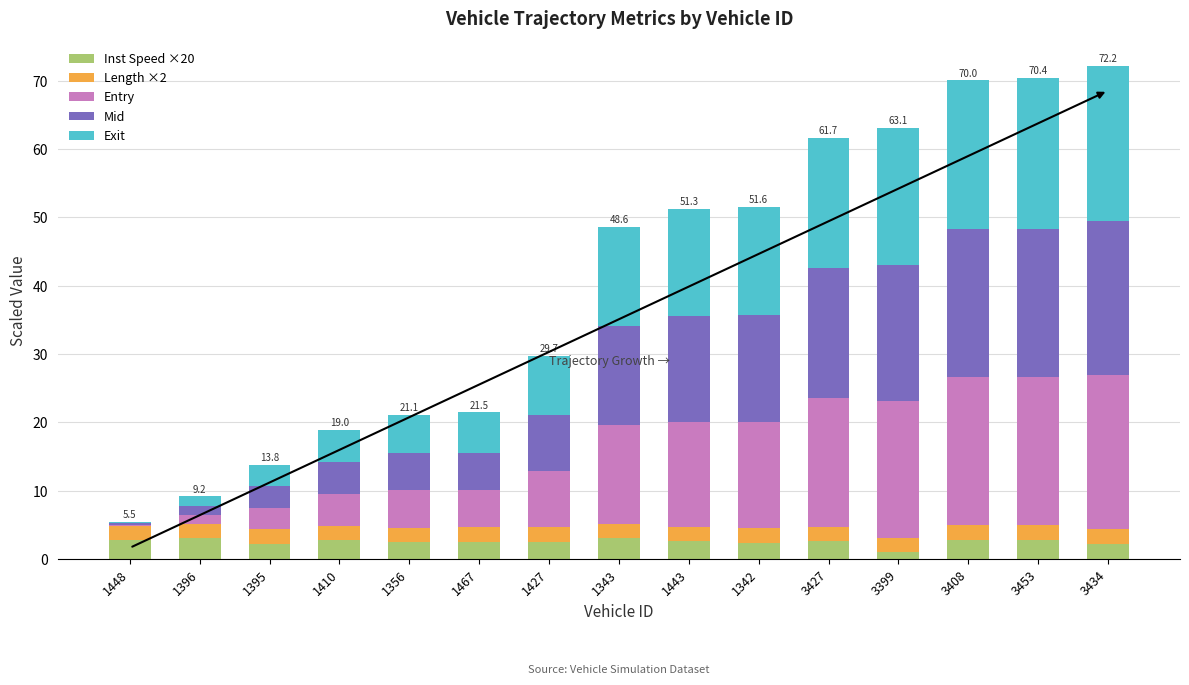

The value of Inst Speed ×20 at 1356 is 2.5. True or false?

True